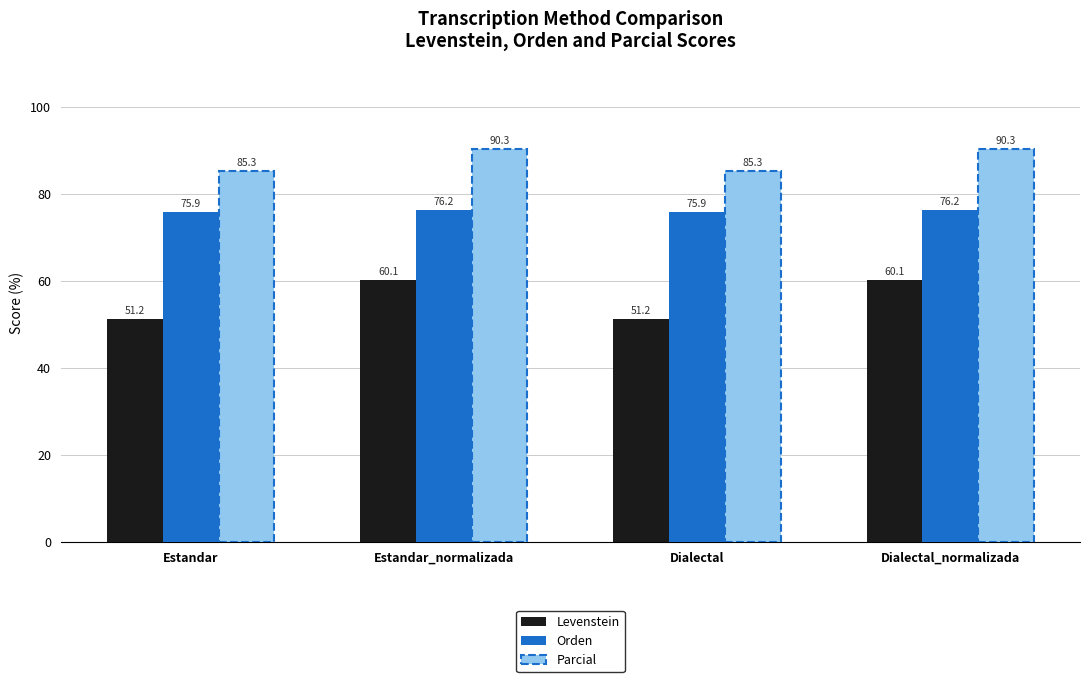

What are all the series names shown in the legend?

Levenstein, Orden, Parcial